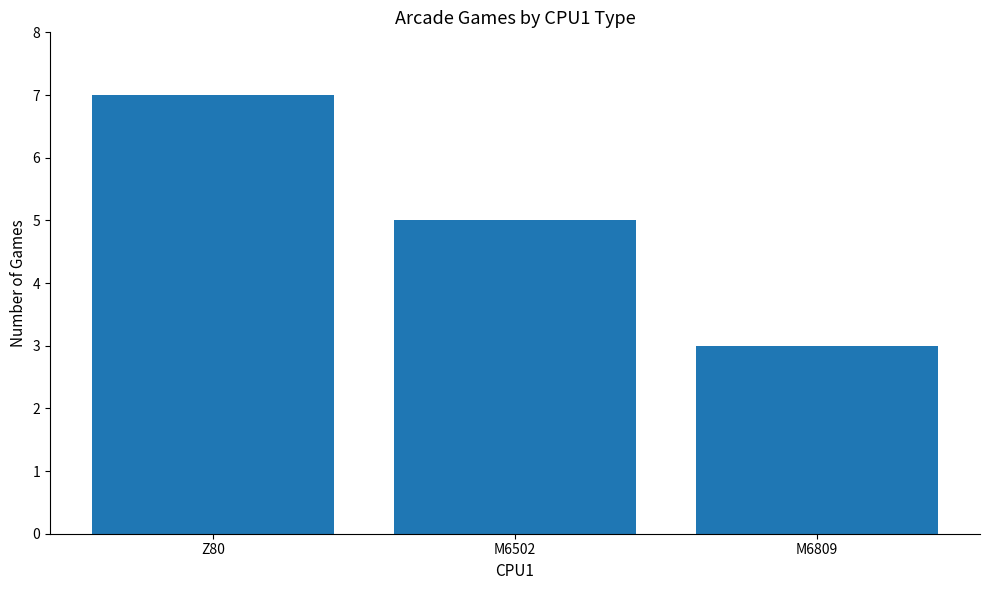

The value at M6502 is 2. True or false?

False